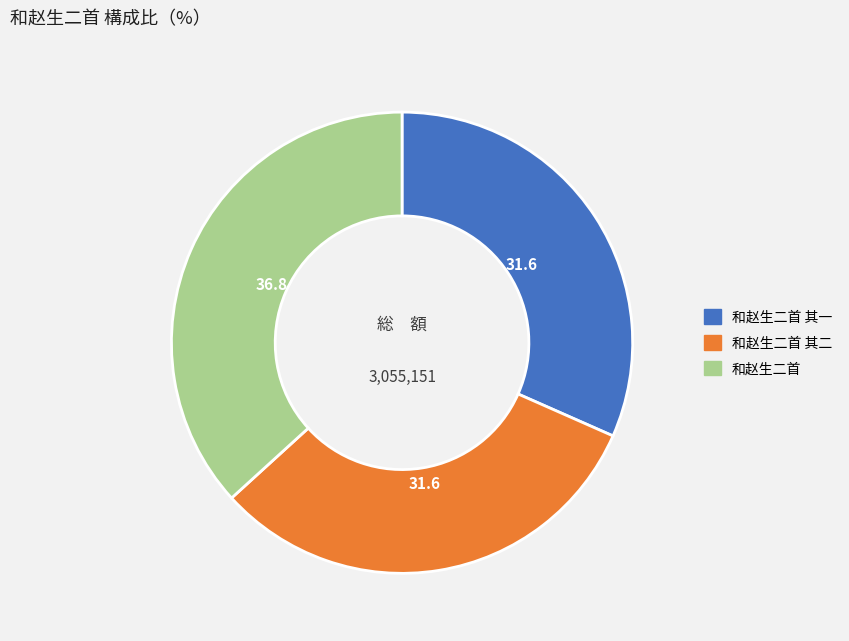

What is the ratio of the value at 和赵生二首 to the value at 和赵生二首 其二?

1.2